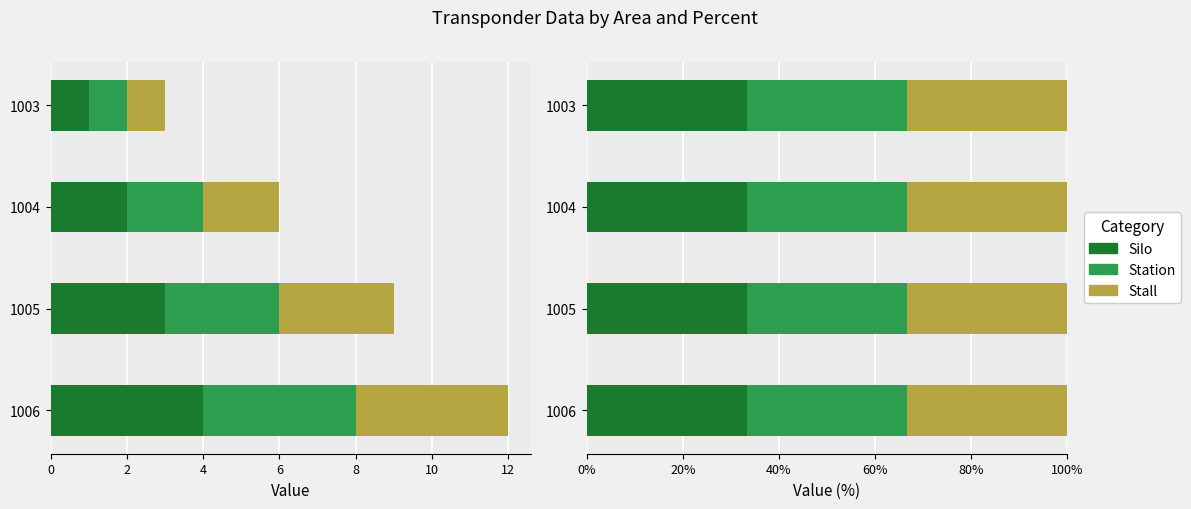

Between 1005 and 1006, which is larger?

1006